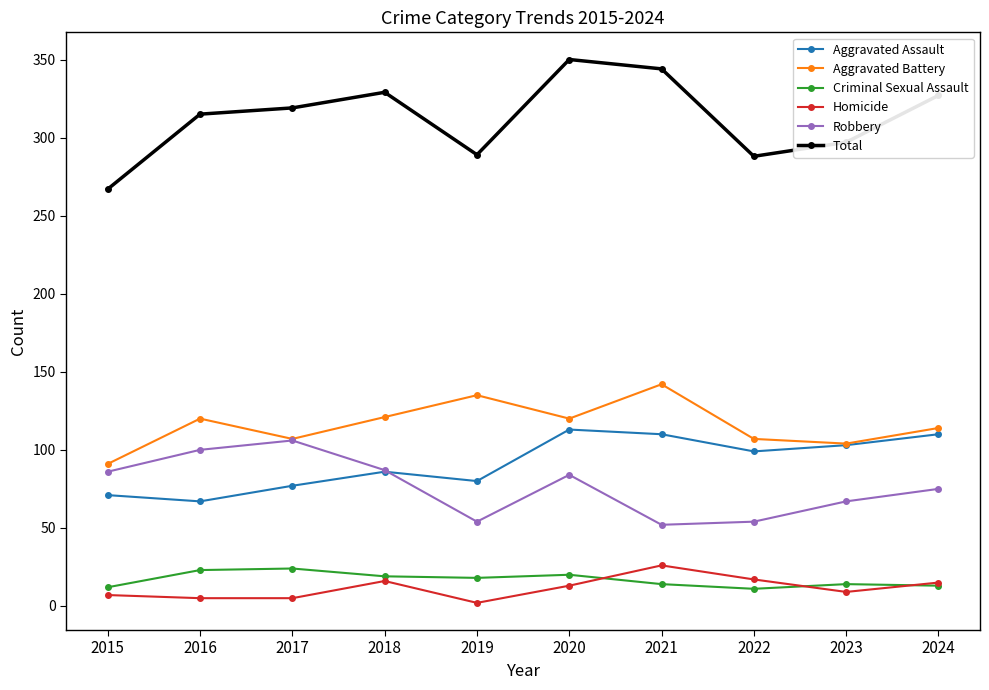

Is the value of Homicide at 2018 greater than the value of Aggravated Assault at 2024?

No